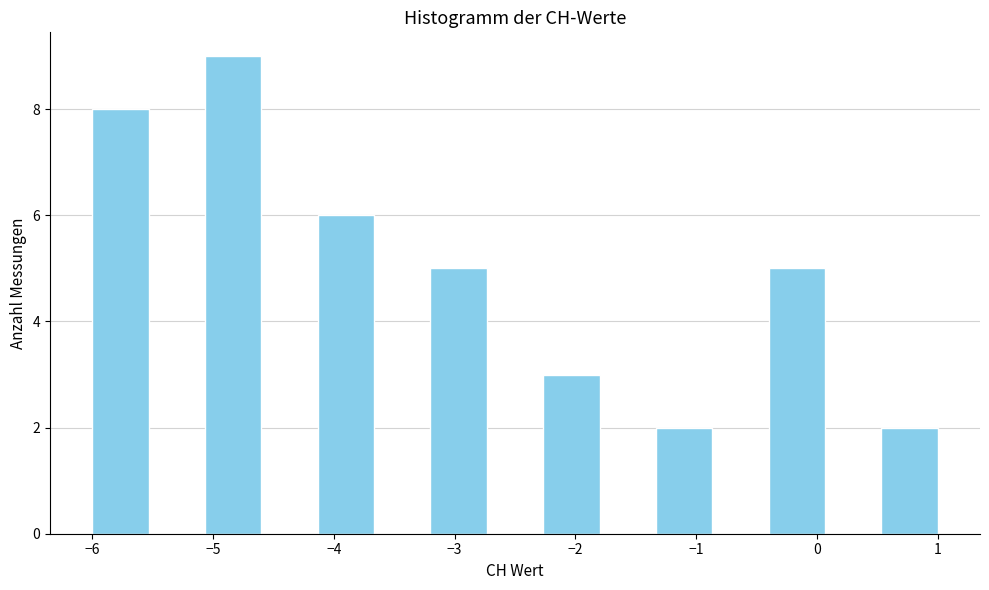

Reading left to right, list every bar in this chart as the range it spans on the x-axis followed by its height. Neither the bar edges nor the heights are printed on the chart, so give them approximately, as read against the axes.

-6.0 to -5.5: 8
-5.5 to -5.1: 0
-5.1 to -4.6: 9
-4.6 to -4.1: 0
-4.1 to -3.7: 6
-3.7 to -3.2: 0
-3.2 to -2.7: 5
-2.7 to -2.3: 0
-2.3 to -1.8: 3
-1.8 to -1.3: 0
-1.3 to -0.9: 2
-0.9 to -0.4: 0
-0.4 to 0.1: 5
0.1 to 0.5: 0
0.5 to 1.0: 2